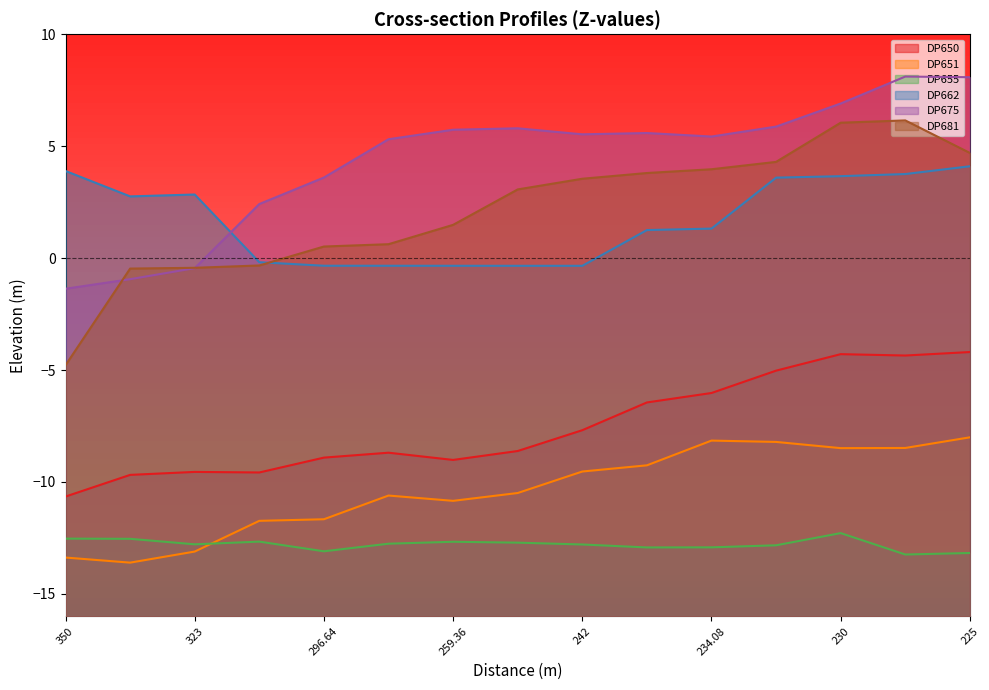

The value of DP650 at 242 is -7.7. True or false?

True